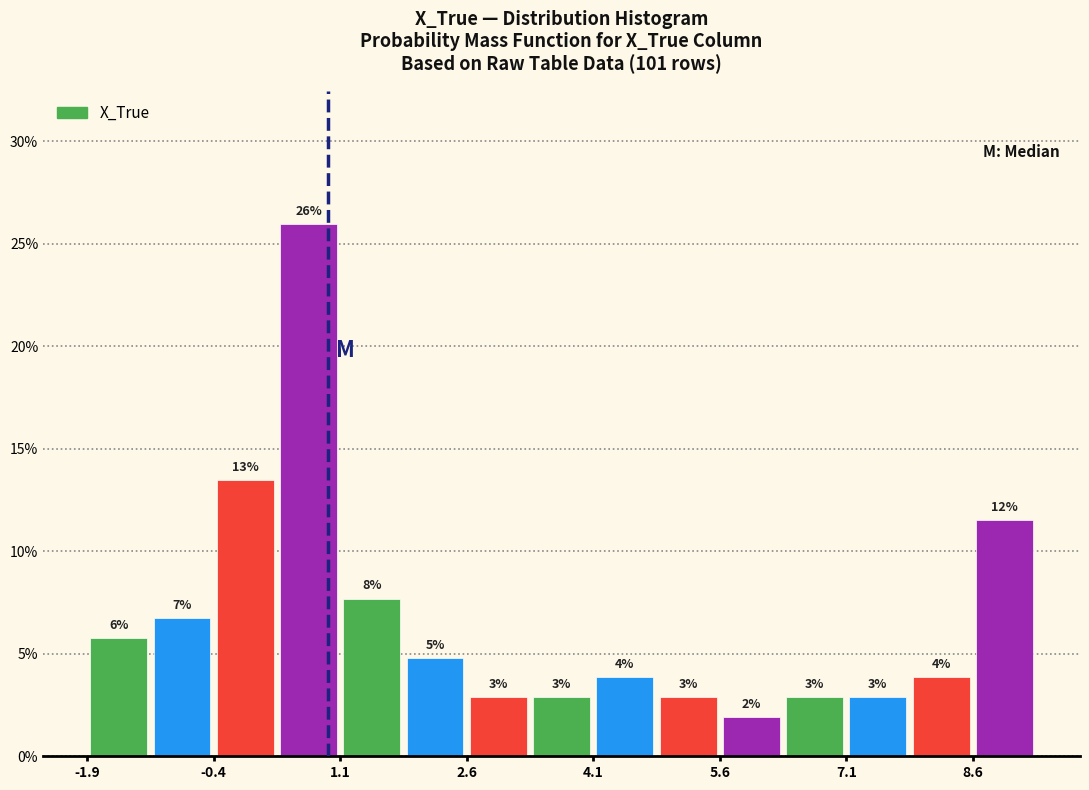

Around what value on the x-axis is the tallest bar? Give the approximate position of its centre, as read against the axis.

0.8